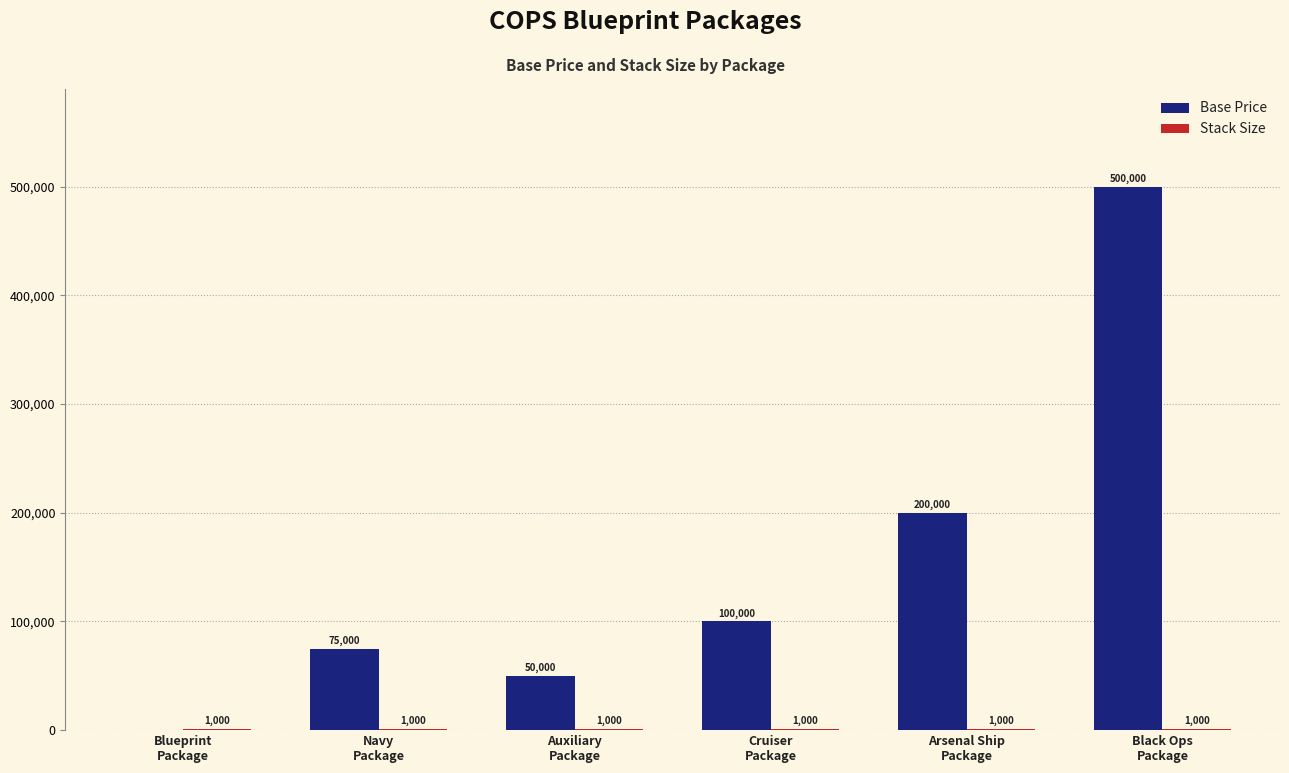

Which series has the largest total across all categories?

Base Price